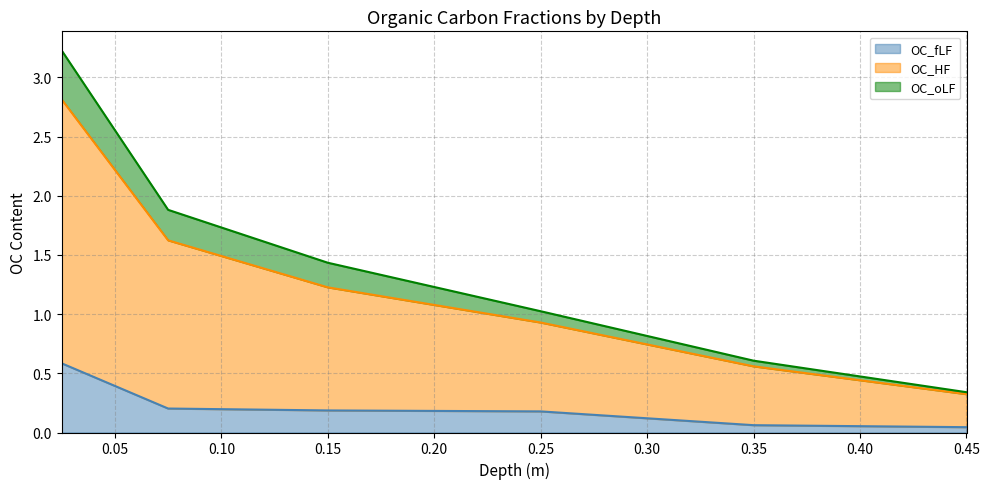

Which series has the largest range (max minus min)?

OC_HF